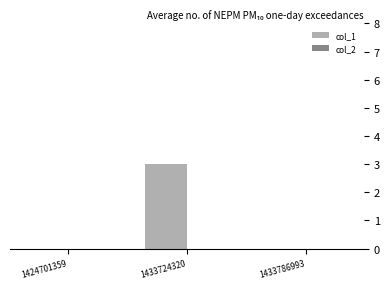

The chart shows a value of 3 at 1433724320. True or false?

True